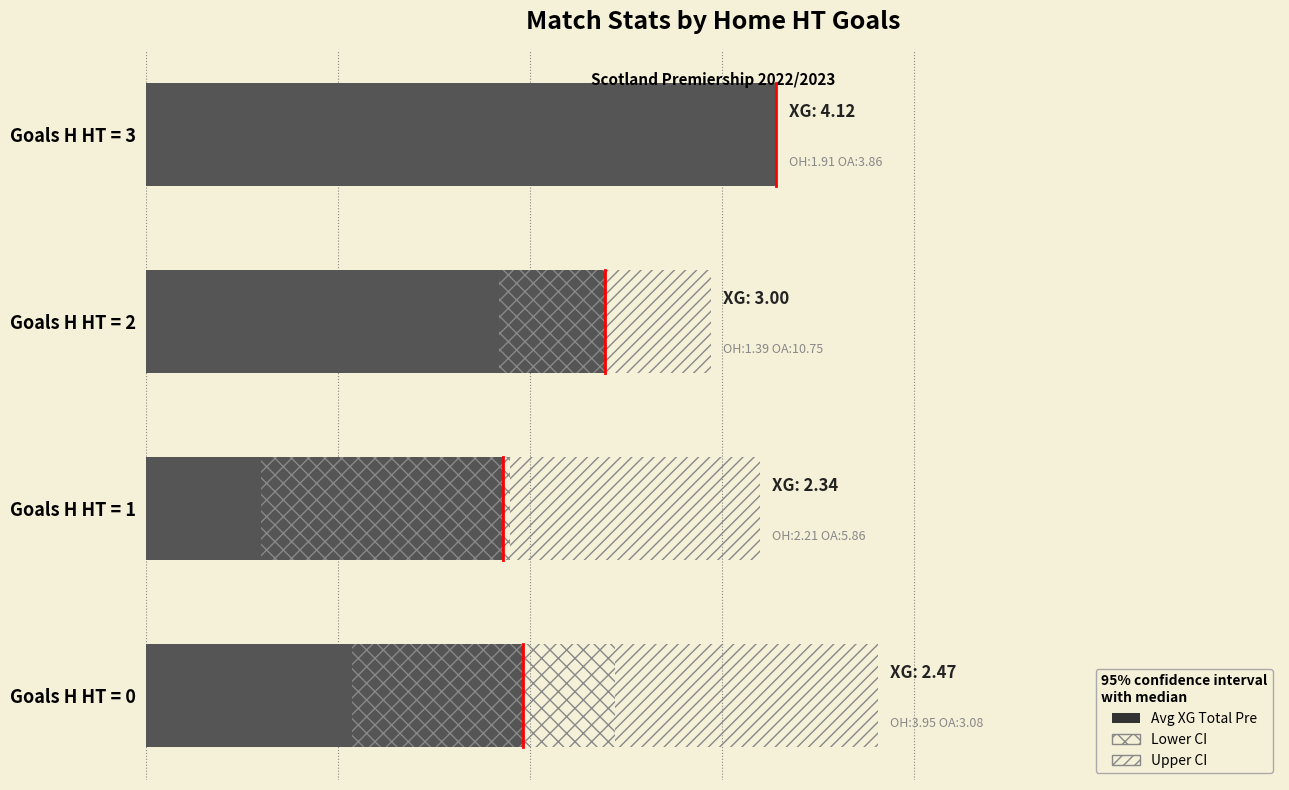

What is the sum of the values at Goals H HT = 3 and Goals H HT = 1?

6.5